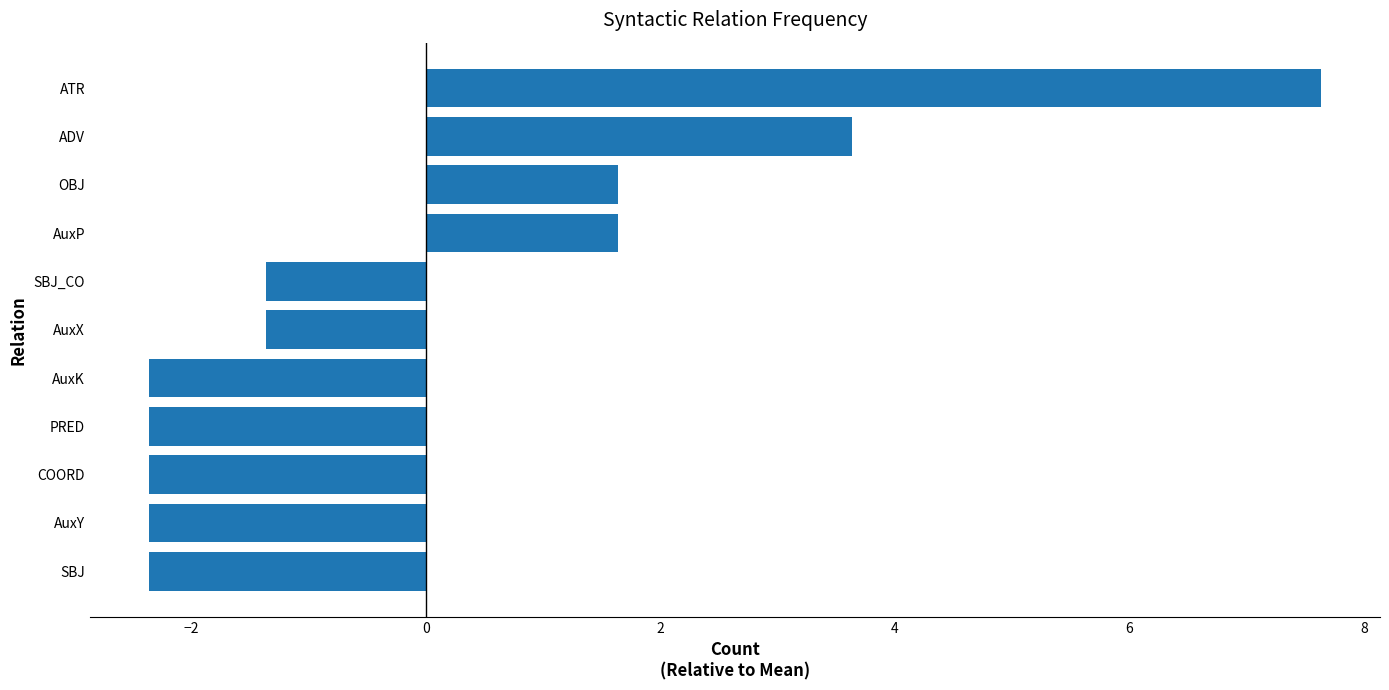

What is the change in value from AuxP to ADV?

+2.0